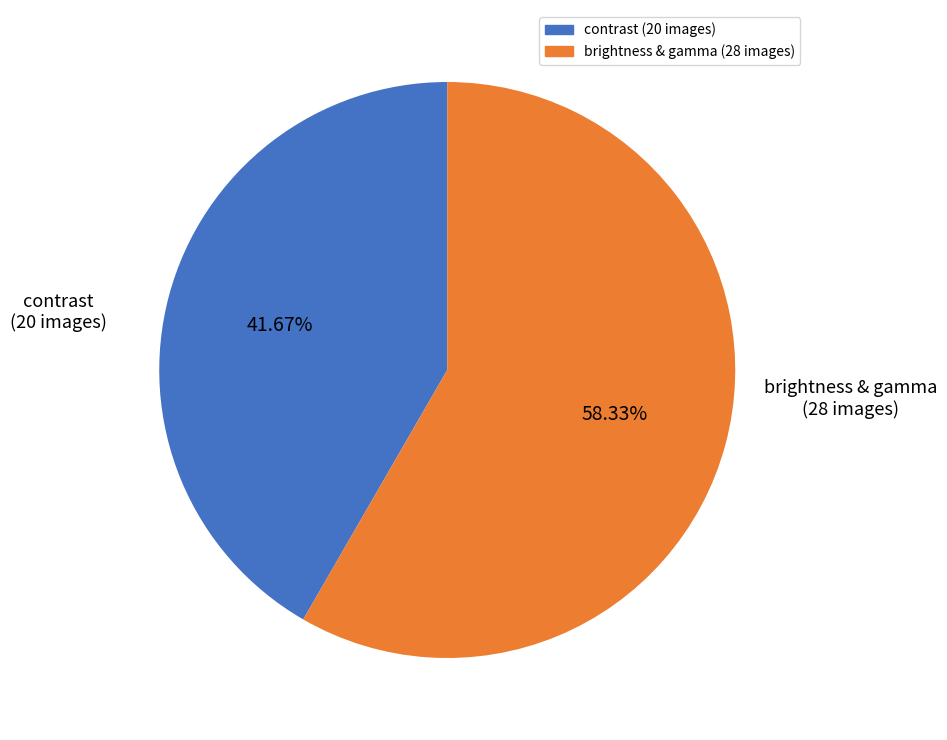

How many segments does this pie chart have?

2